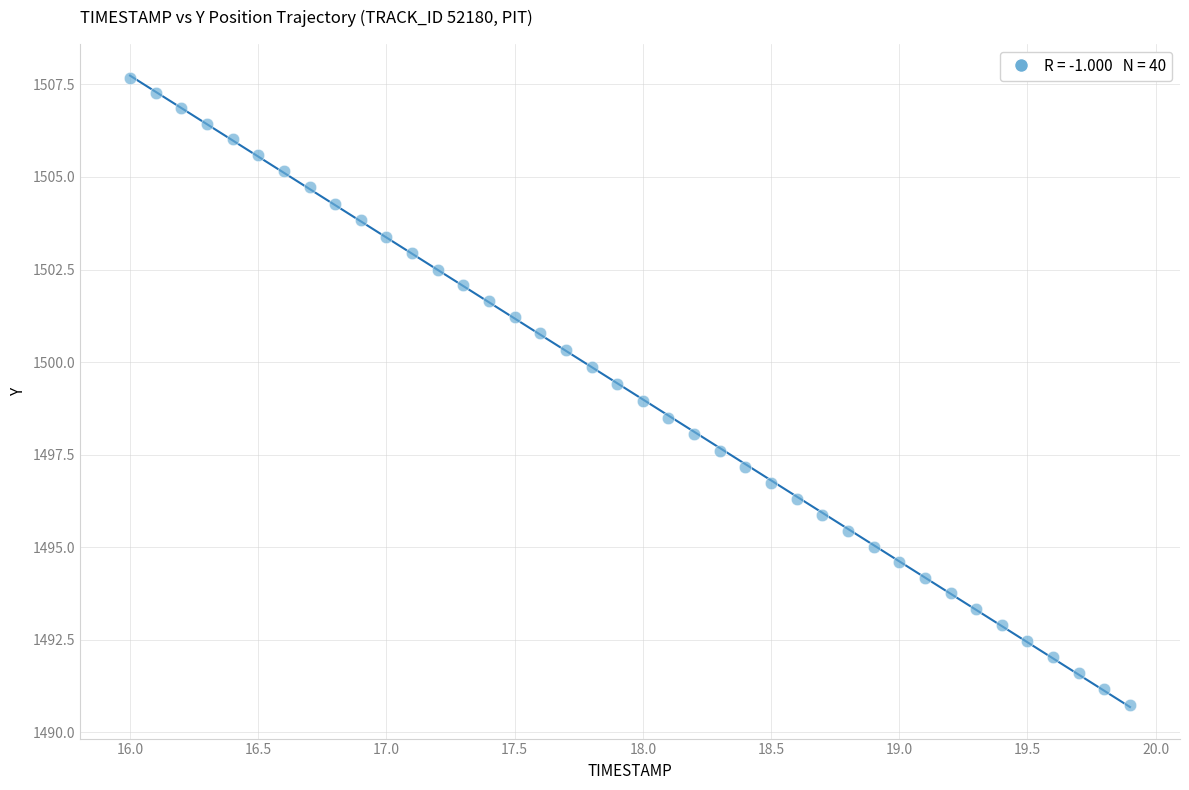

What is the range of Y values (max minus min)?

16.9